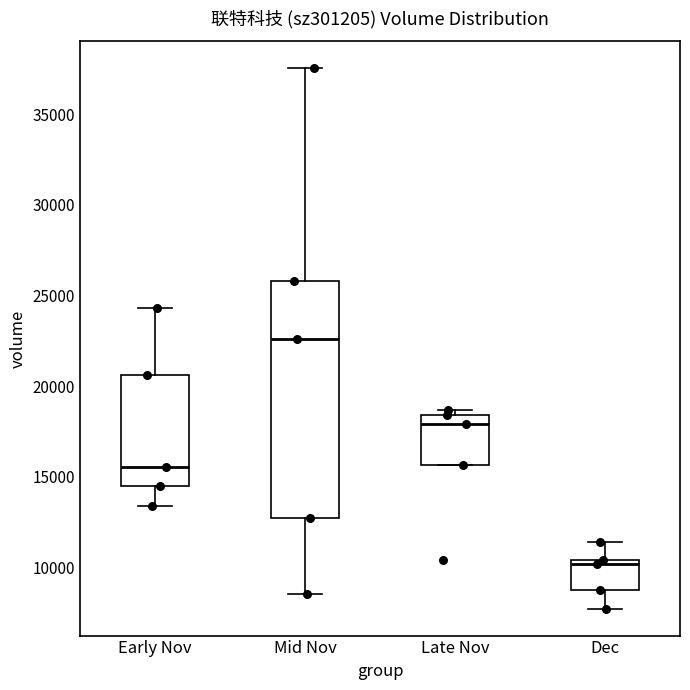

Which box has the highest median line?

Mid Nov